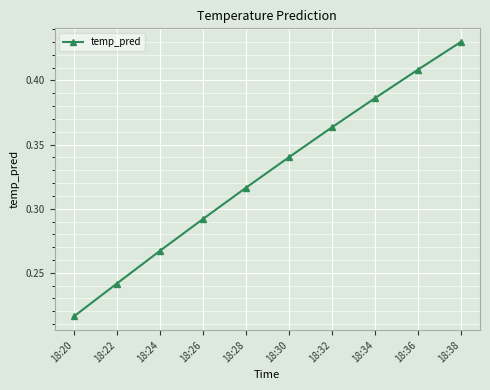

What is the sum of all values?

3.3